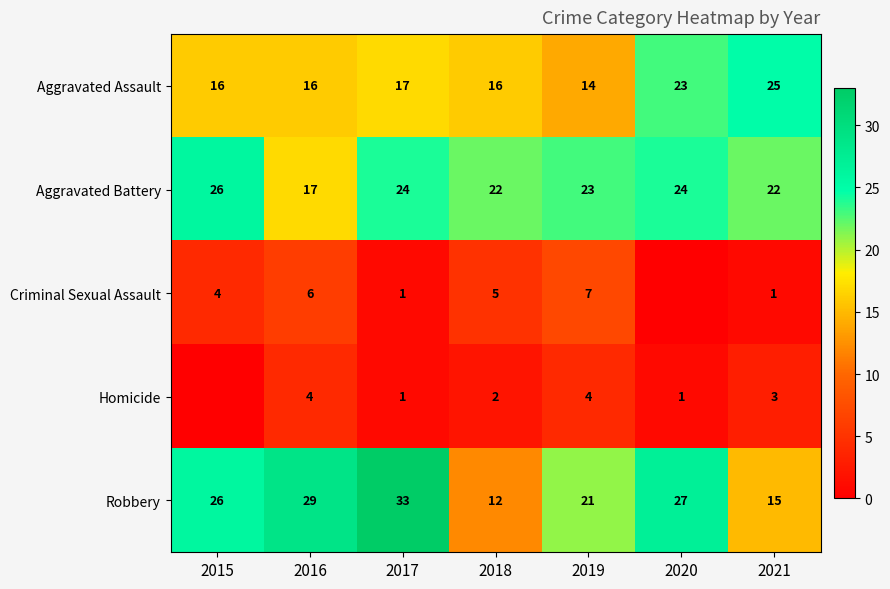

What is the difference between the highest and lowest values at 2018?

20